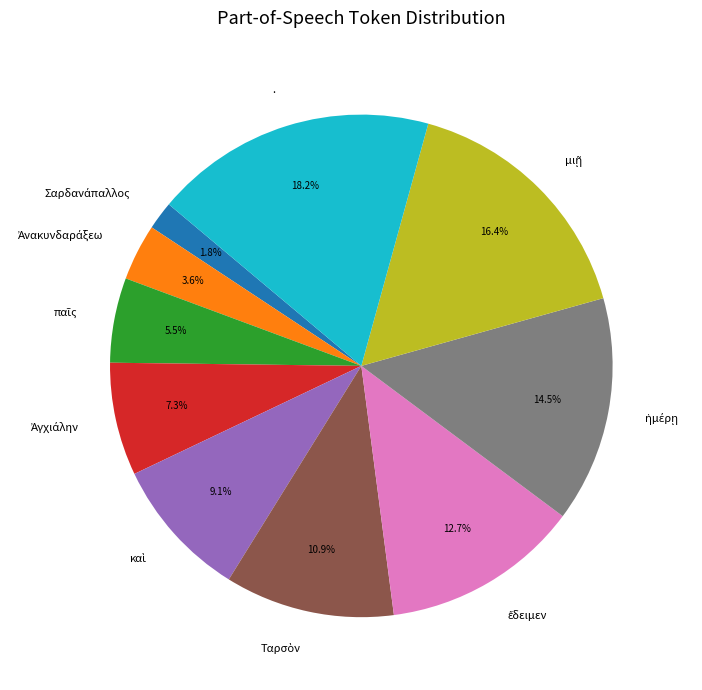

Which slice is the largest?

.